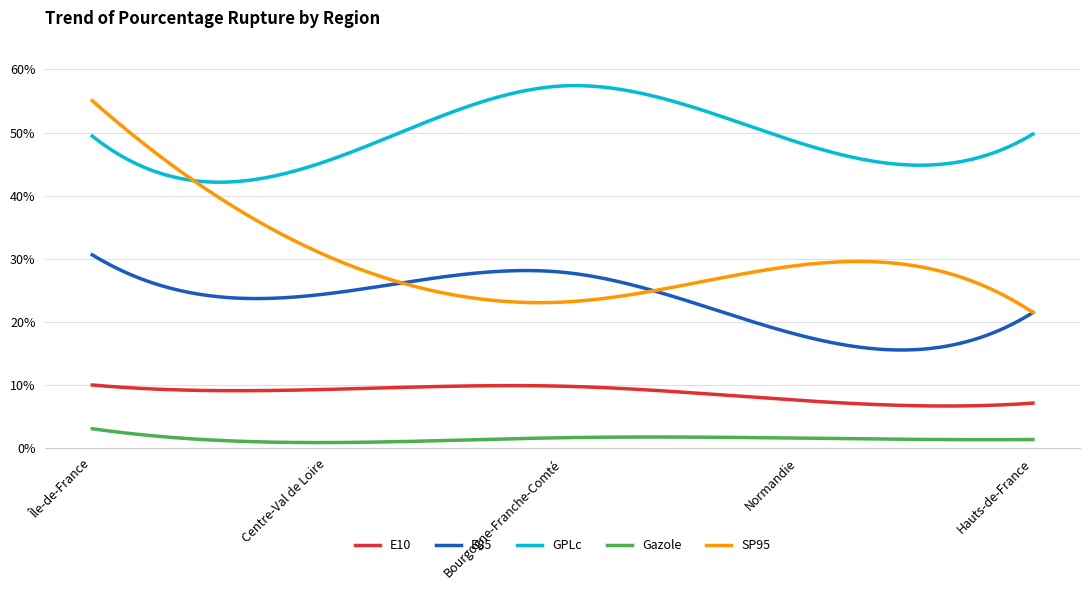

What are all the series names shown in the legend?

E10, E85, GPLc, Gazole, SP95